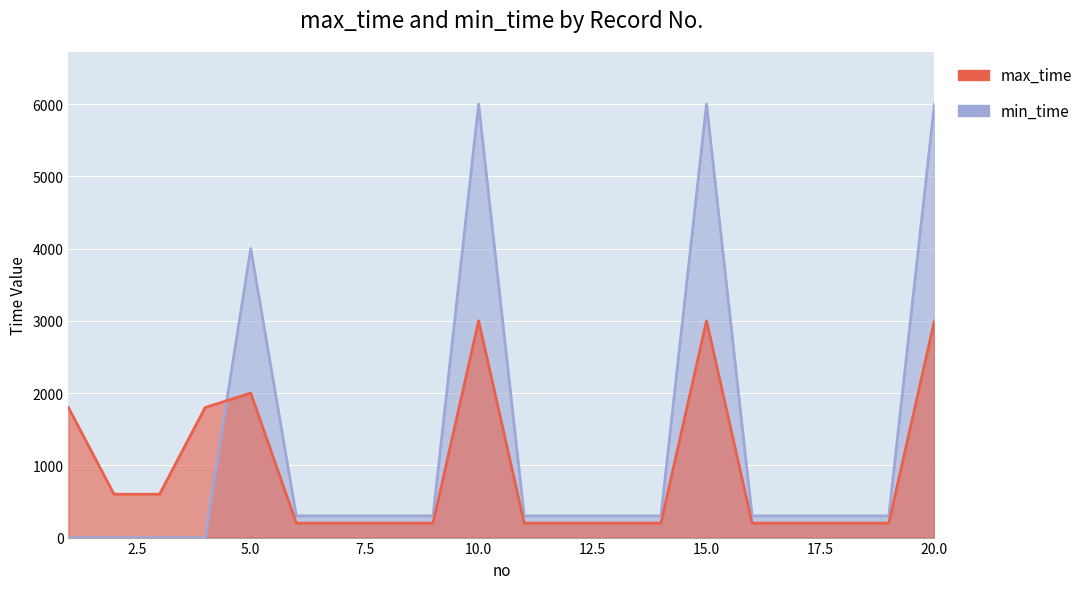

At which label is min_time closest to 3000?

5